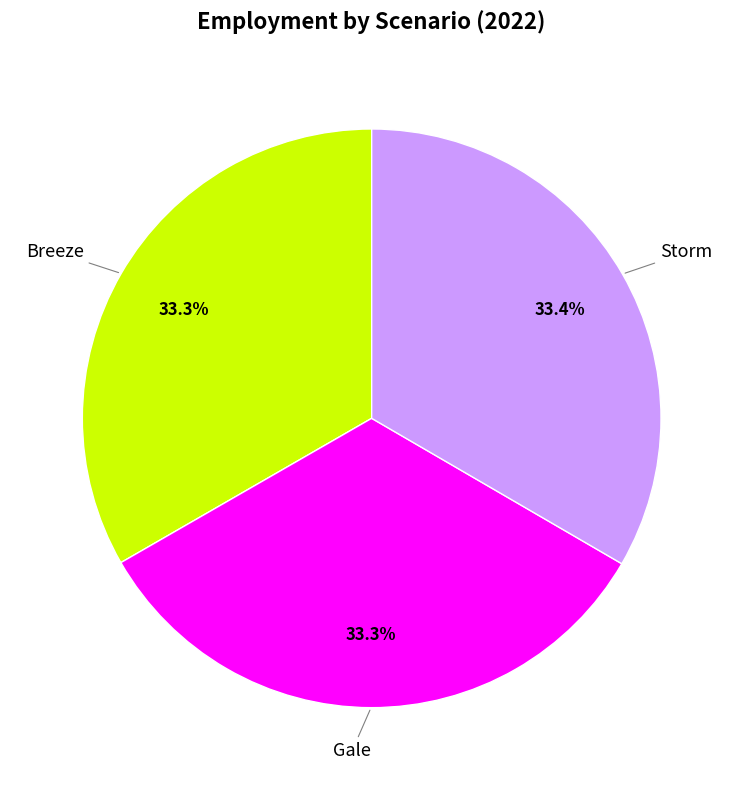

How many segments does this pie chart have?

3